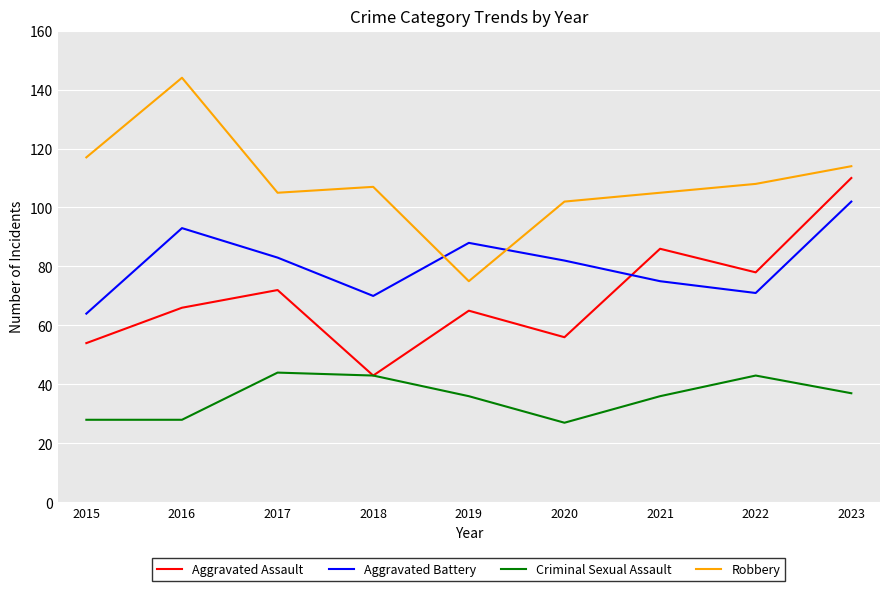

Reading left to right, extract all data points from this chart.

Aggravated Assault: 54	66	72	43	65	56	86	78	110
Aggravated Battery: 64	93	83	70	88	82	75	71	102
Criminal Sexual Assault: 28	28	44	43	36	27	36	43	37
Robbery: 117	144	105	107	75	102	105	108	114